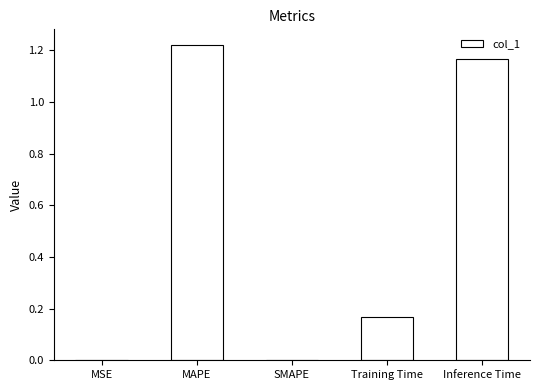

What is the change in value from MAPE to SMAPE?

-1.2